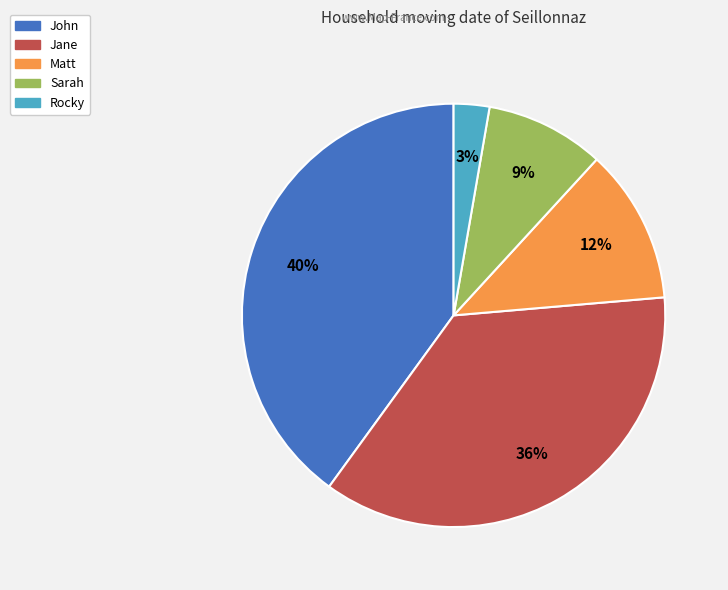

Which has a higher value, Jane or John?

John